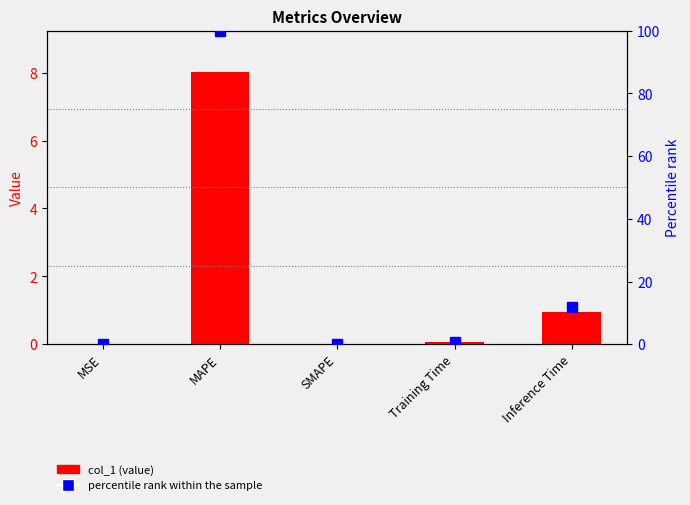

Rank the categories by percentile rank within the sample value from lowest to highest.

SMAPE, MSE, Training Time, Inference Time, MAPE